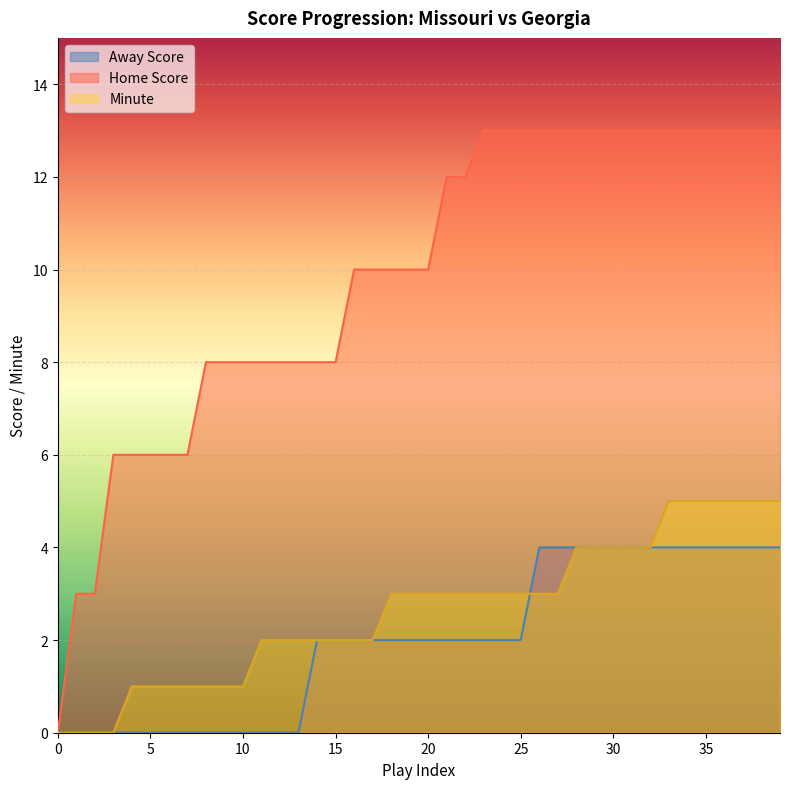

Which has a higher value, 26 or 15?

26